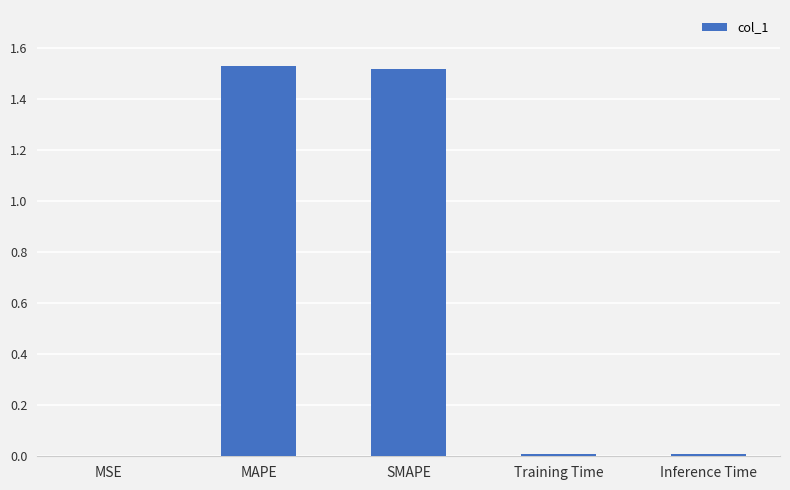

Approximately how many times larger is the value at MAPE compared to SMAPE?

1.0